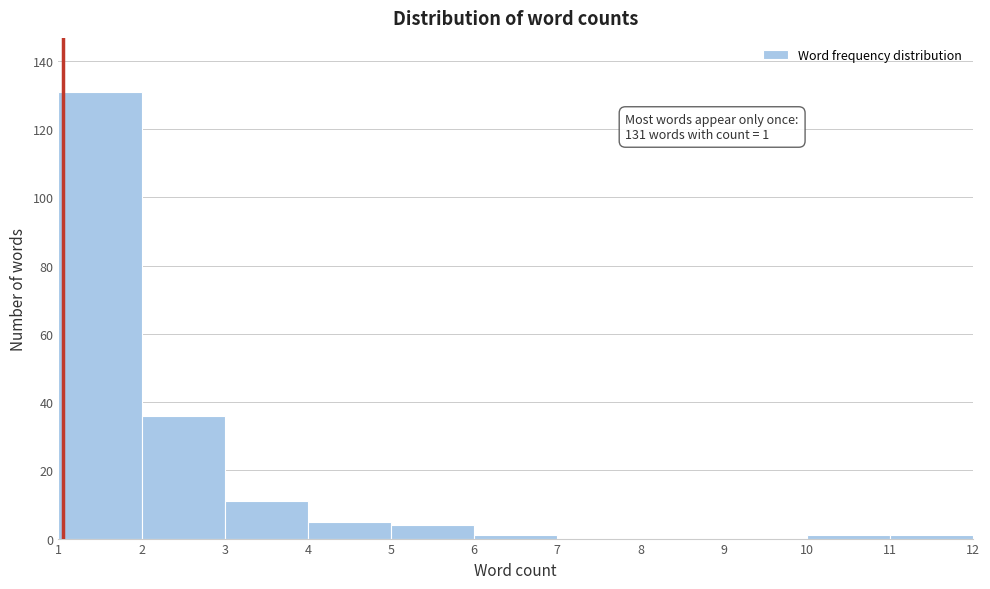

Over which range of the x-axis is the bar tallest?

1 to 2